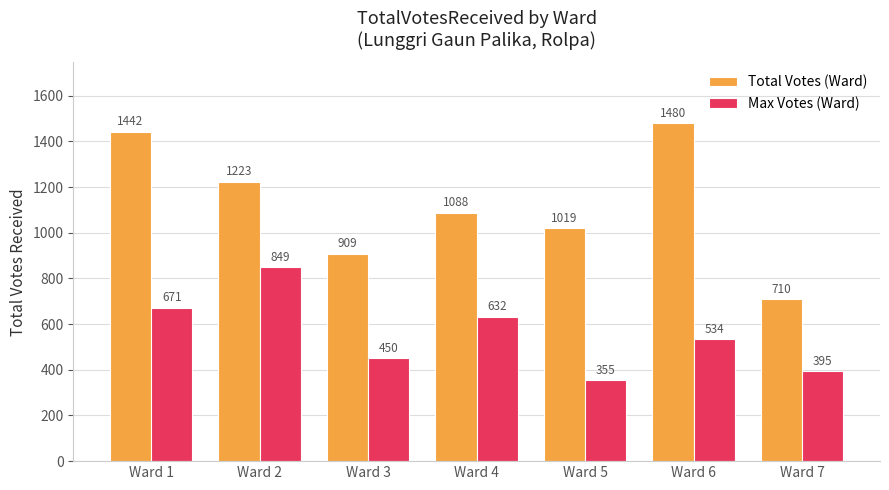

How many distinct data groups are displayed?

2